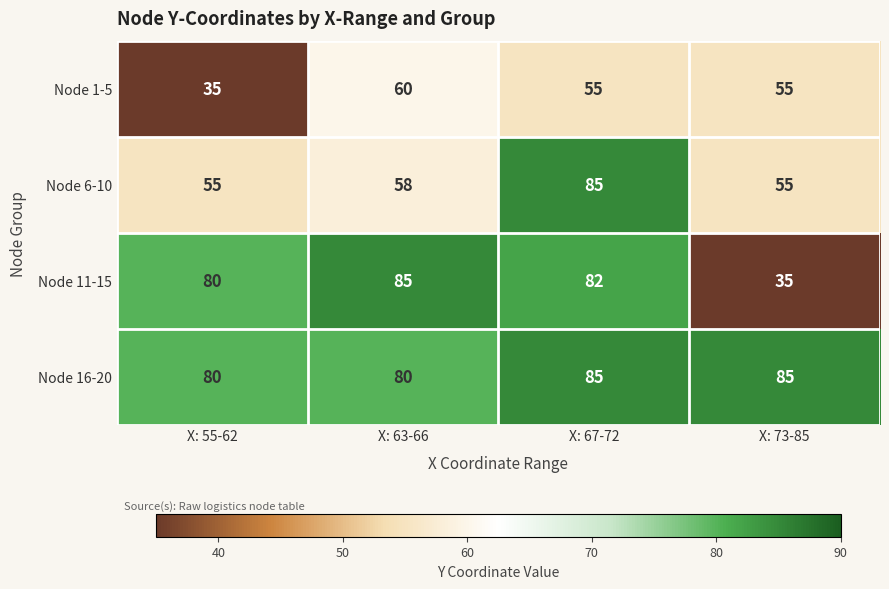

What is the maximum value for Node 1-5?

60